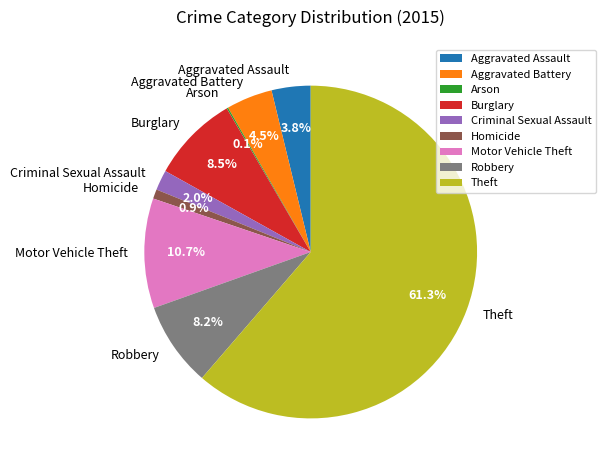

What is the ratio of the value at Motor Vehicle Theft to the value at Robbery?

1.3